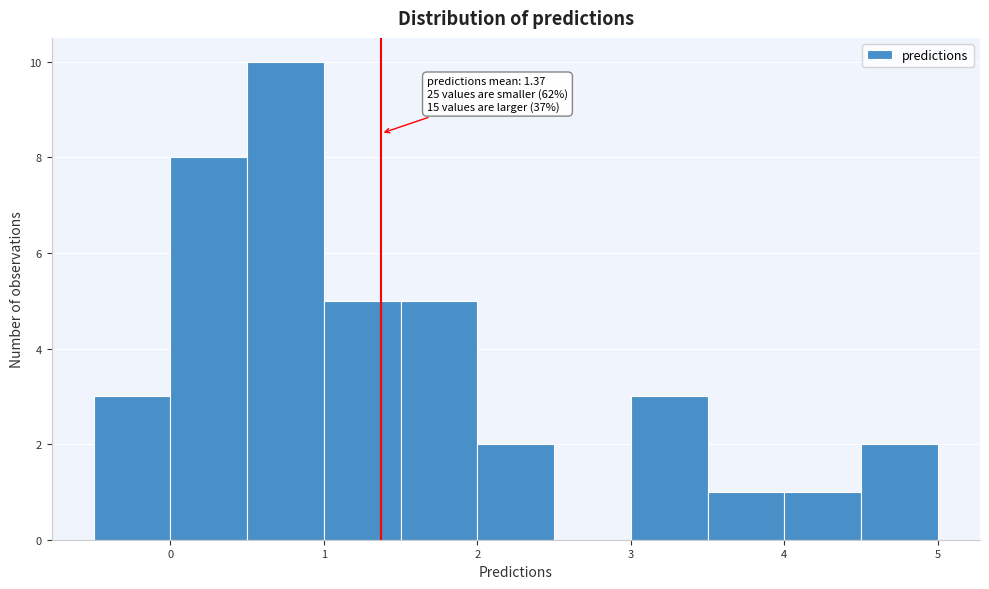

Over which range of the x-axis is the bar tallest?

0.5 to 1.0